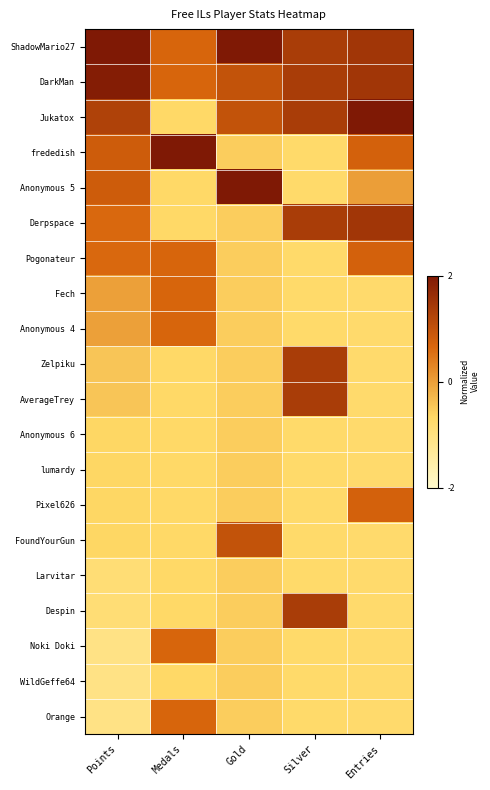

Count the number of data series in this chart.

20